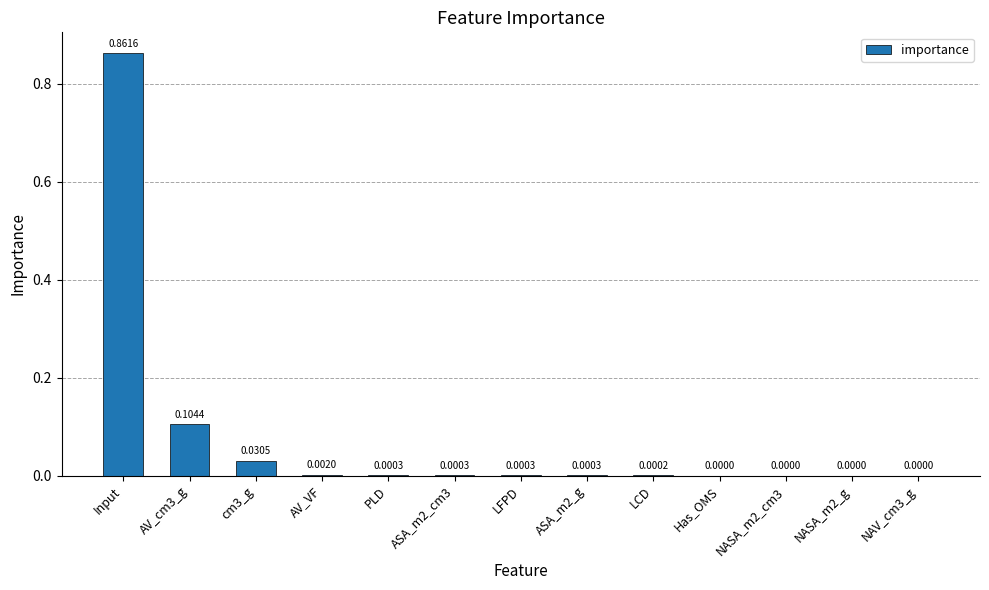

Which has a higher value, NASA_m2_cm3 or cm3_g?

cm3_g